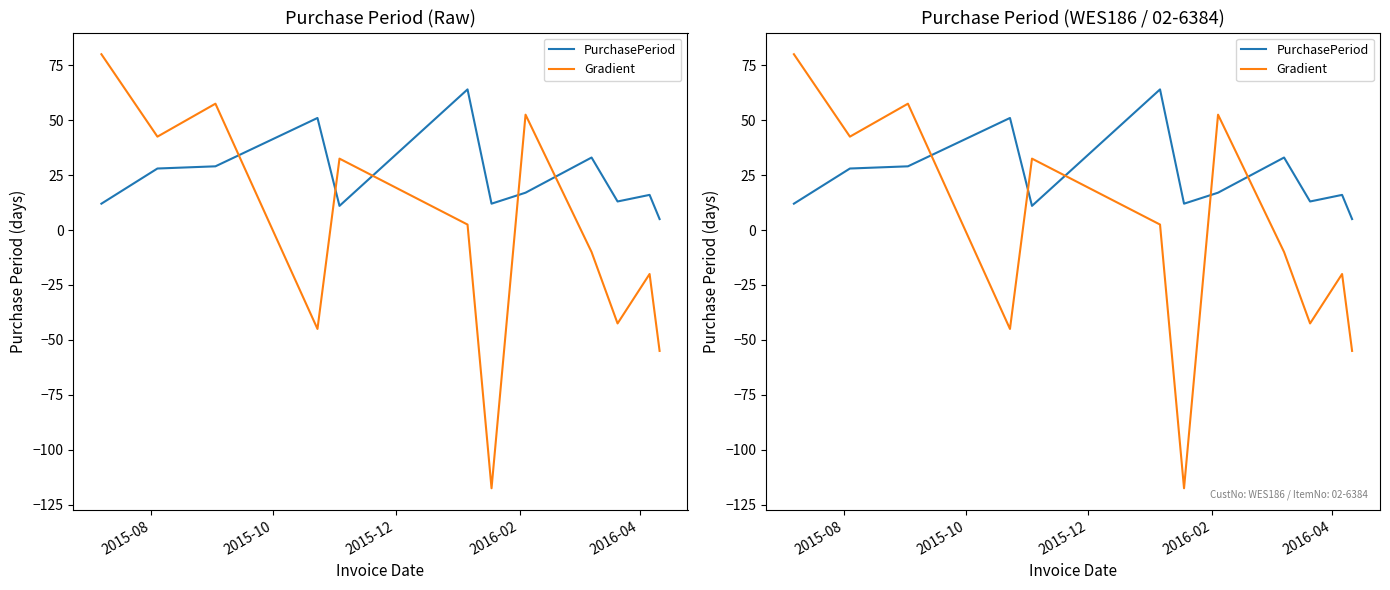

At how many categories does at least one series exceed -84?

12